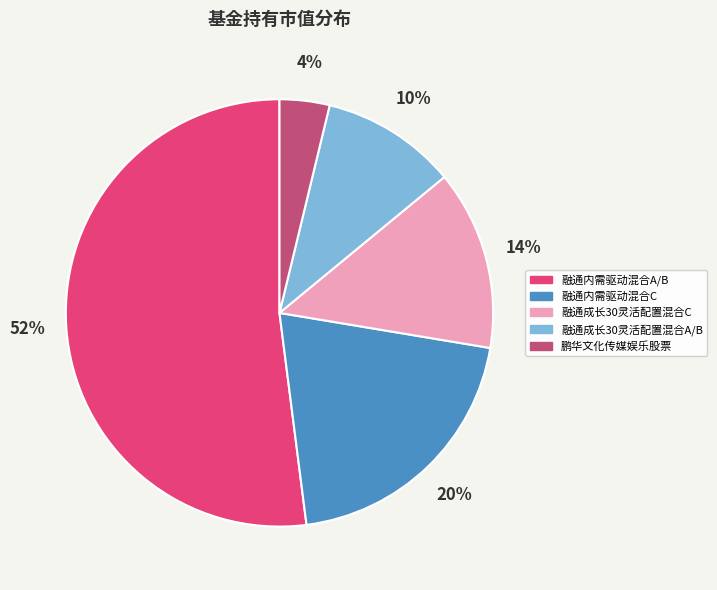

To the nearest percent, what is the difference between the largest and smallest slice percentages?

48%